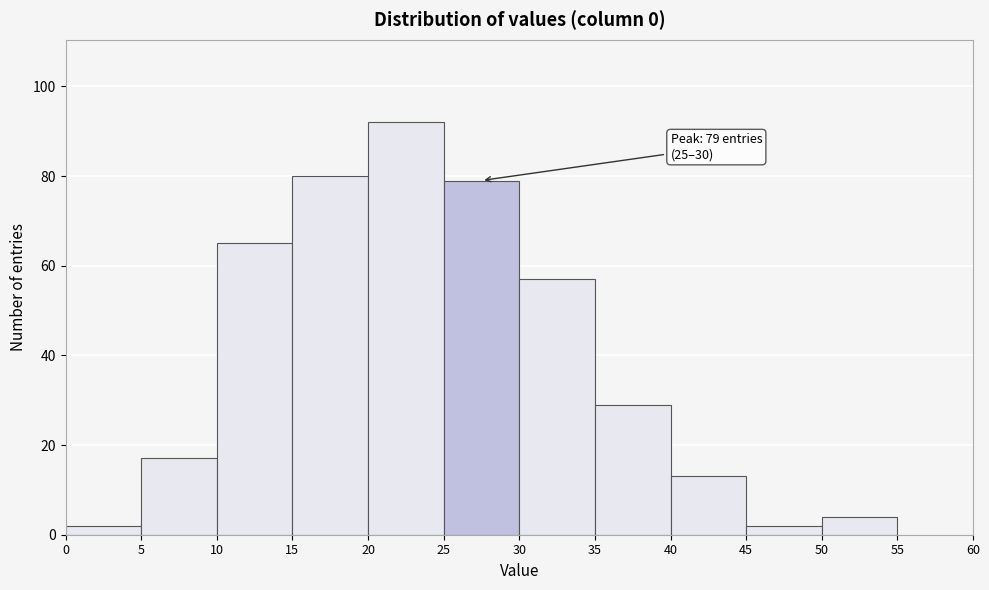

Which range on the x-axis has the tallest bar?

20 to 25